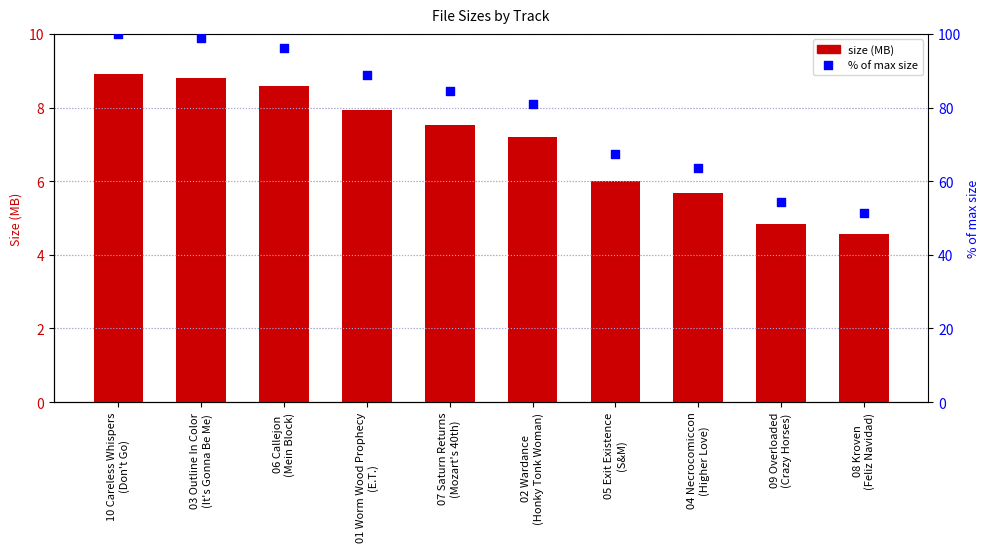

Which series reaches the maximum Y coordinate?

% of max size